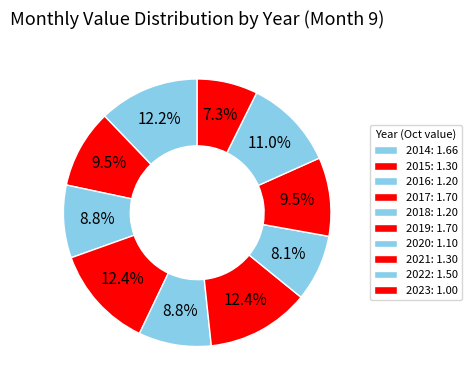

How many slices are in this pie chart?

10